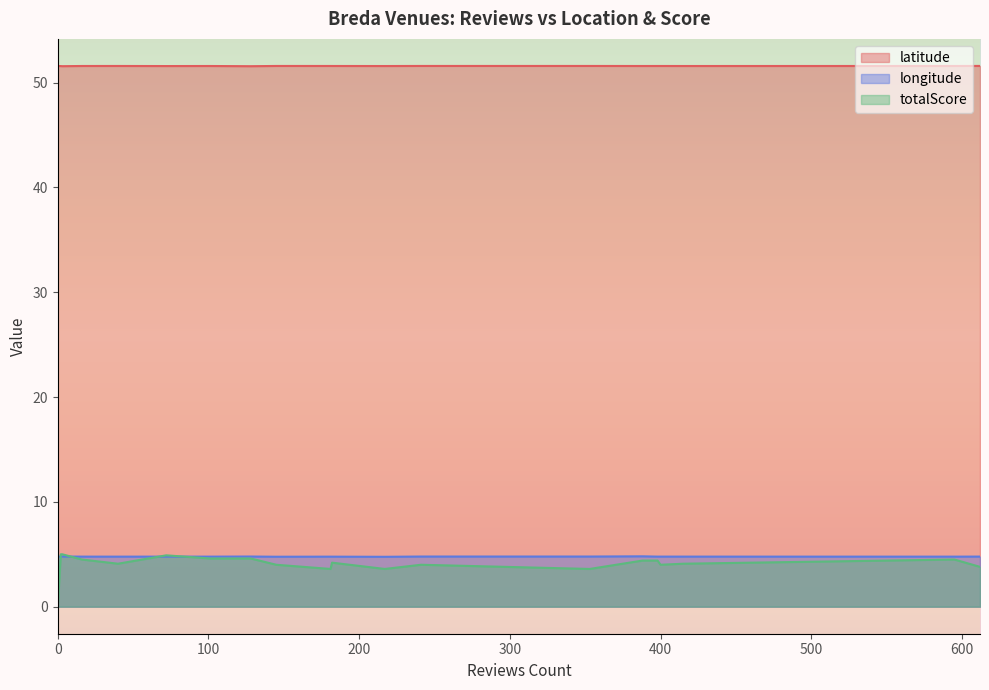

True or false: totalScore and latitude intersect in this chart.

False